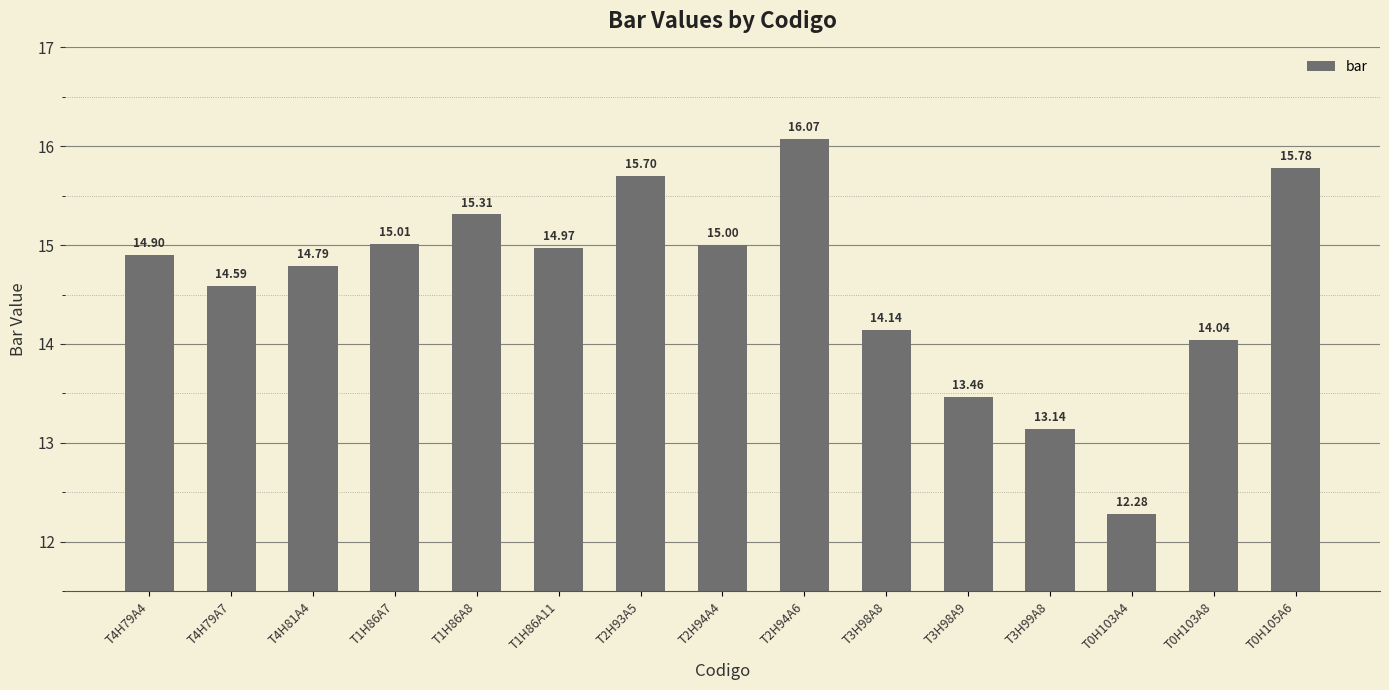

What is the sum of the values at T2H94A4 and T4H79A4?

29.9